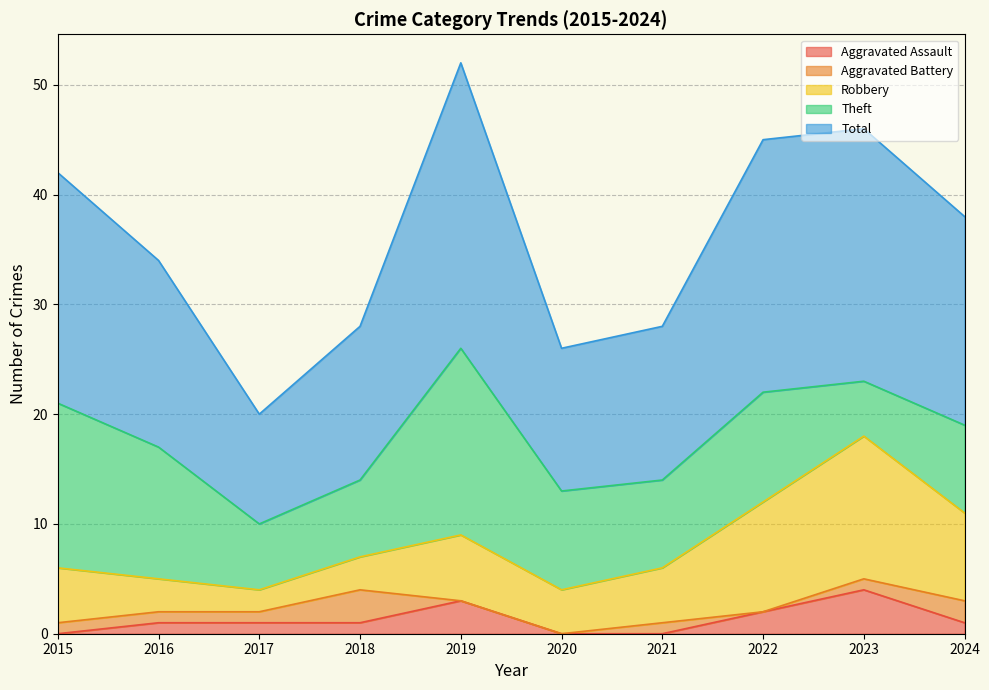

List the labels in order of Aggravated Assault value, largest first.

2023, 2019, 2022, 2016, 2017, 2018, 2024, 2015, 2020, 2021